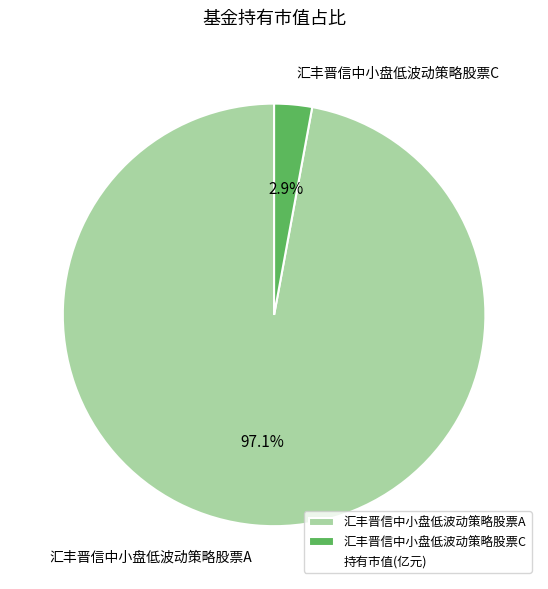

To the nearest percent, what percentage of the pie is 汇丰晋信中小盘低波动策略股票A?

97%